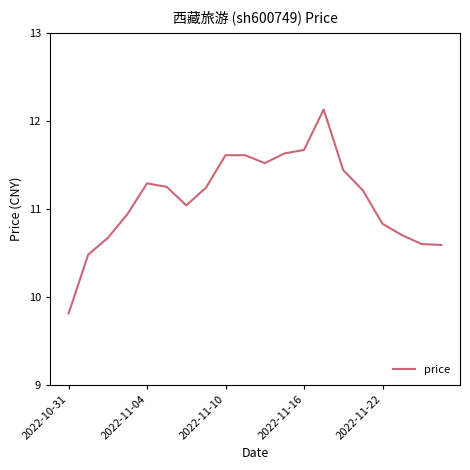

What is the difference between the maximum and minimum values?

2.3